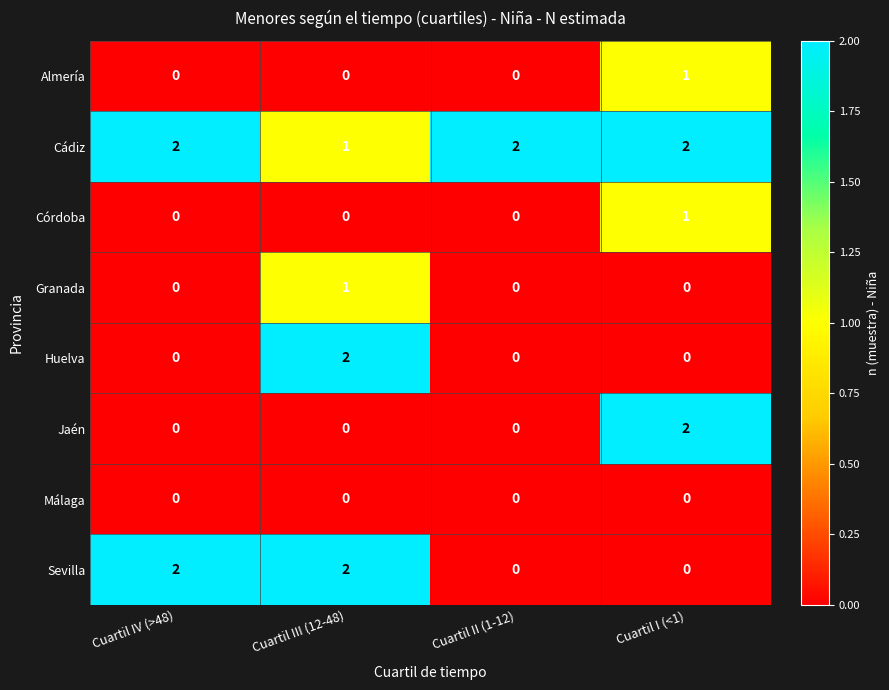

Which series has the largest total across all categories?

Cádiz